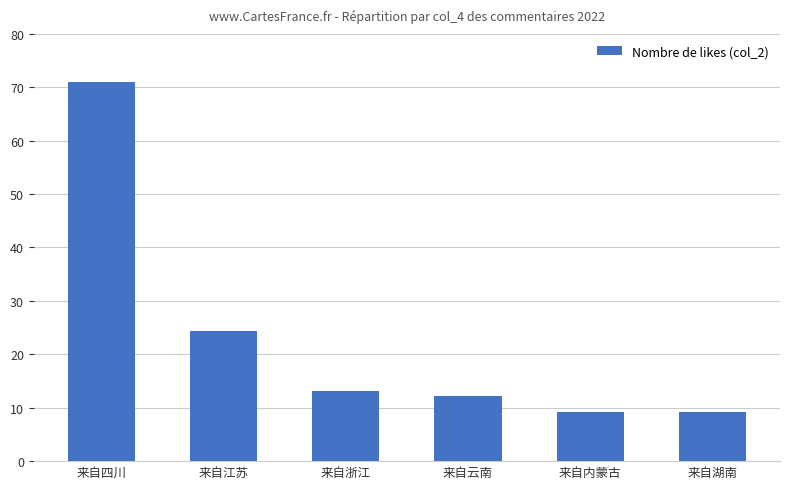

Reading right to left, transcribe all the data shown in this chart.

来自湖南=9.1	来自内蒙古=9.1	来自云南=12.2	来自浙江=13.2	来自江苏=24.3	来自四川=71.0